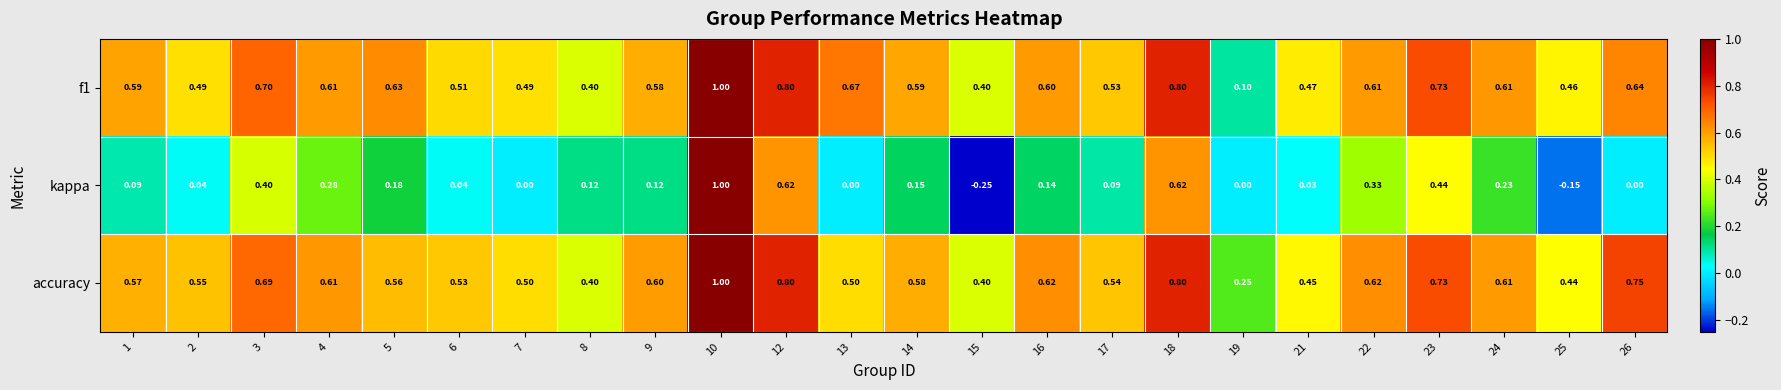

Which series has the largest range (max minus min)?

kappa